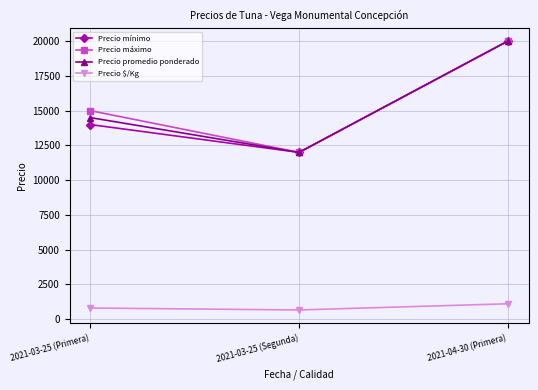

What is the maximum value shown in the chart?

20000